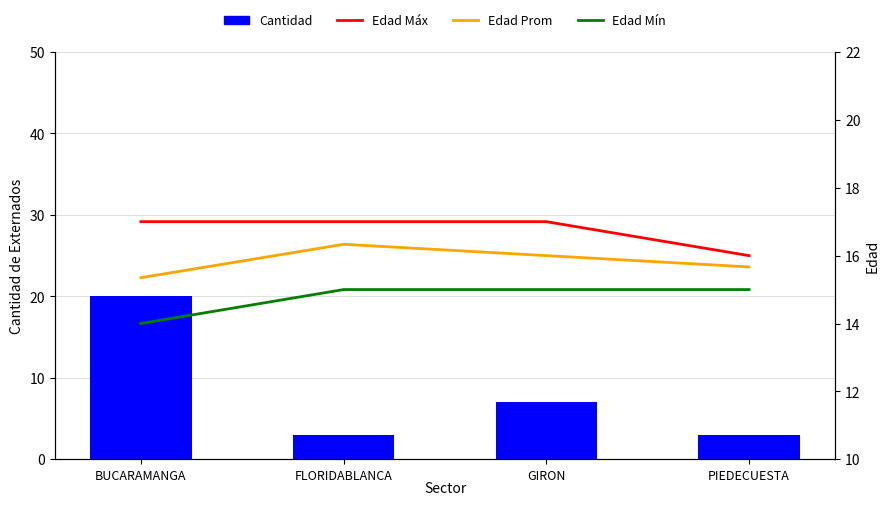

The Edad Mín series shows 5.1 at GIRON. True or false?

False